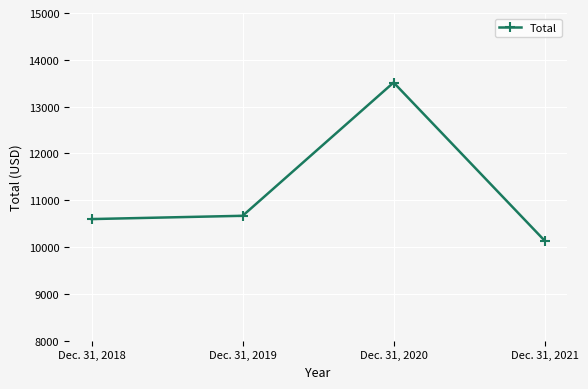

At which label is the value closest to 11827?

Dec. 31, 2019